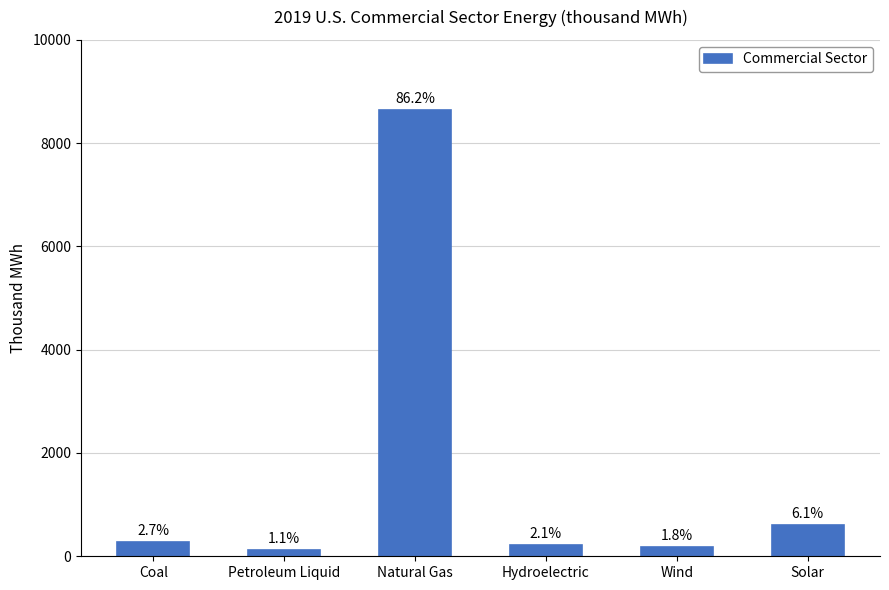

What is the value of the 3rd bar from the left?

8647